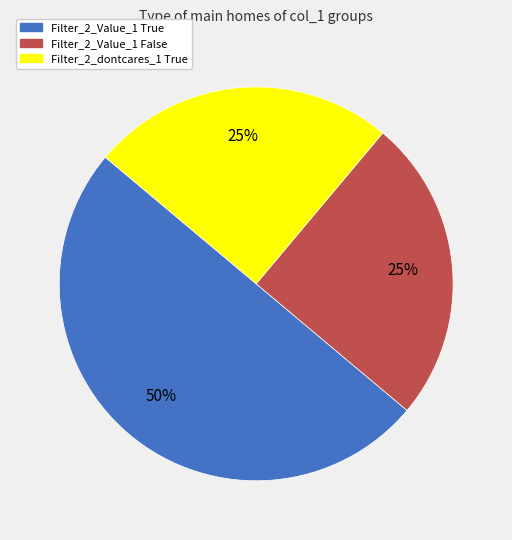

To the nearest percent, what is the average slice percentage?

33%